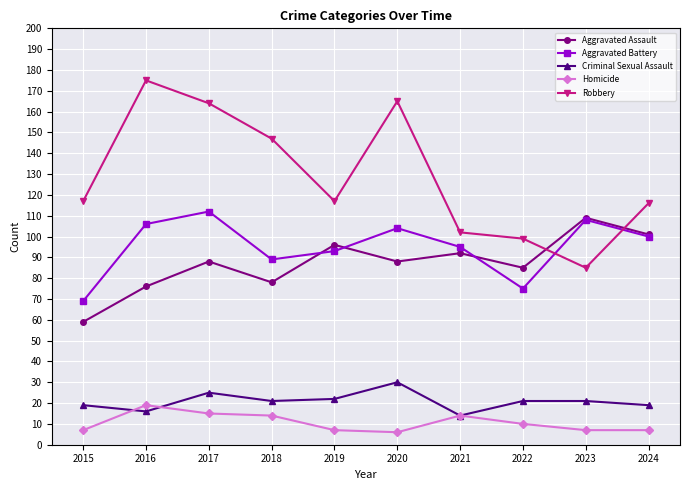

Reading left to right, list all the values displayed in this chart.

Aggravated Assault: 59	76	88	78	96	88	92	85	109	101
Aggravated Battery: 69	106	112	89	93	104	95	75	108	100
Criminal Sexual Assault: 19	16	25	21	22	30	14	21	21	19
Homicide: 7	19	15	14	7	6	14	10	7	7
Robbery: 117	175	164	147	117	165	102	99	85	116